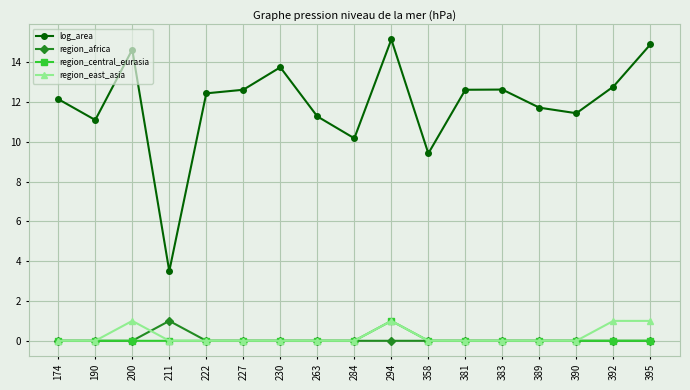

Count the number of data series in this chart.

4